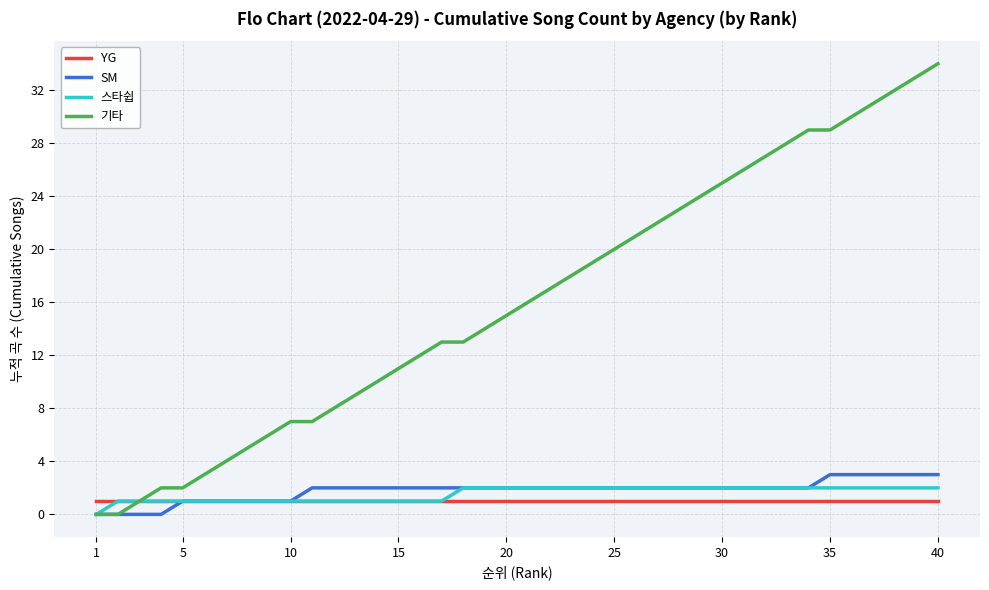

What is the highest value of the 기타 series?

34